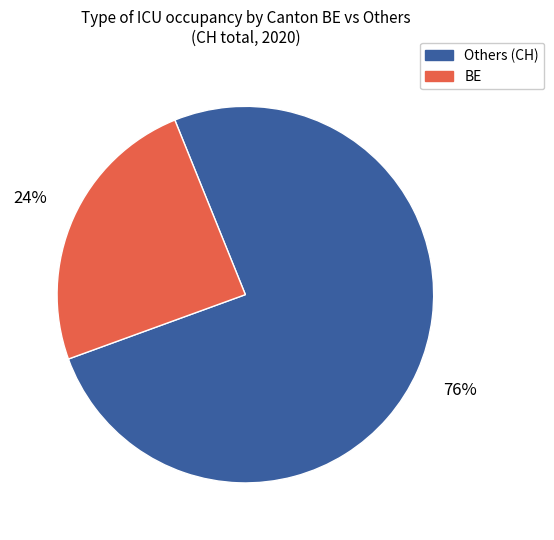

How many slices are in this pie chart?

2